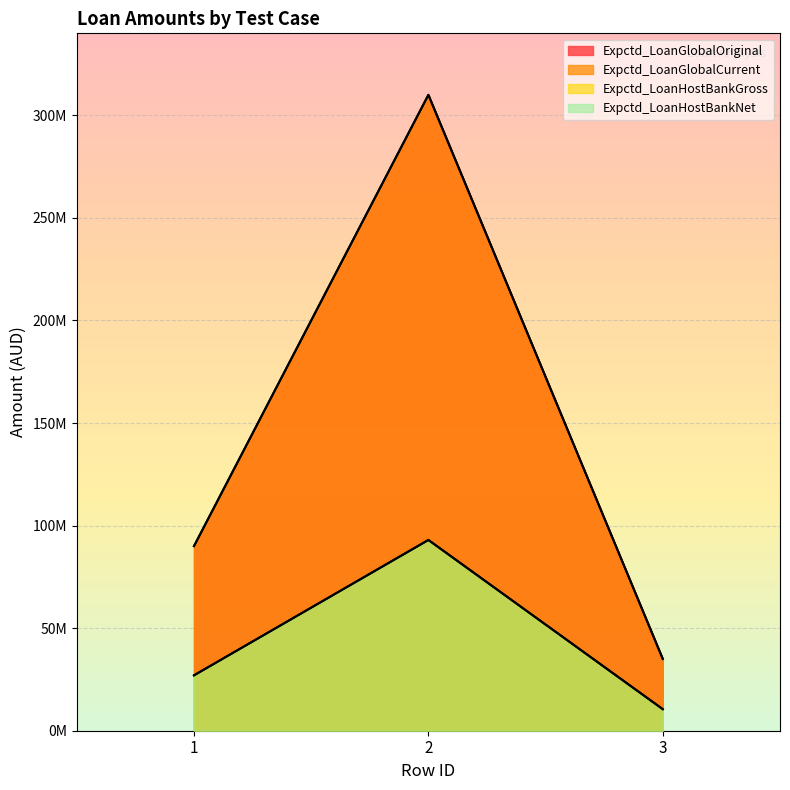

What is the sum of the Expctd_LoanHostBankNet values at 2 and 1?

120000000